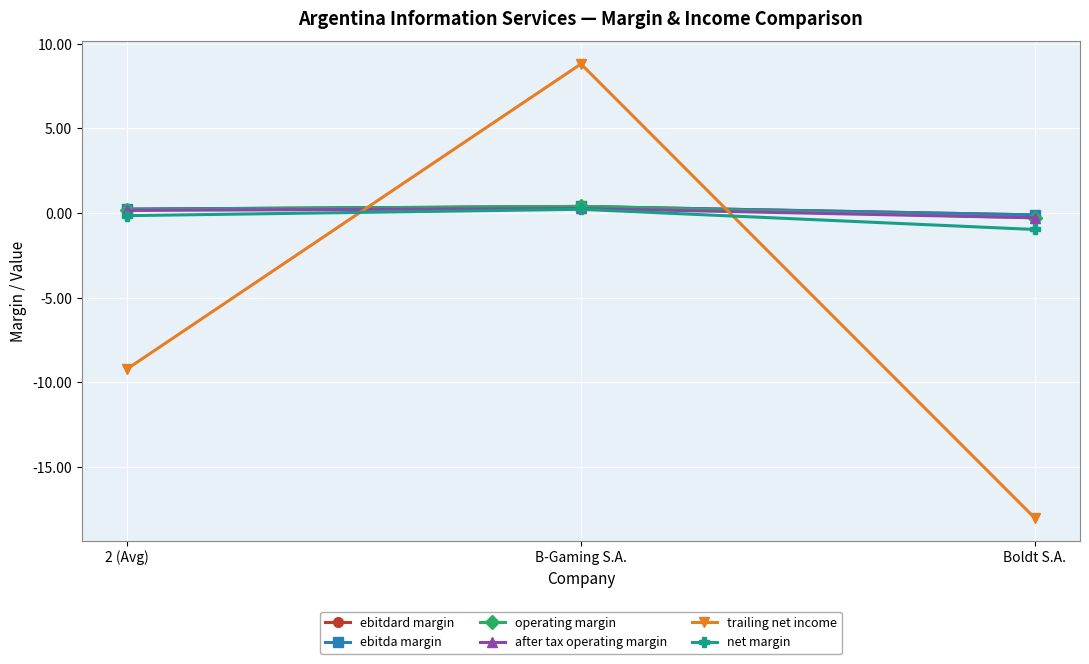

Is this an area chart (filled region under the line)?

No